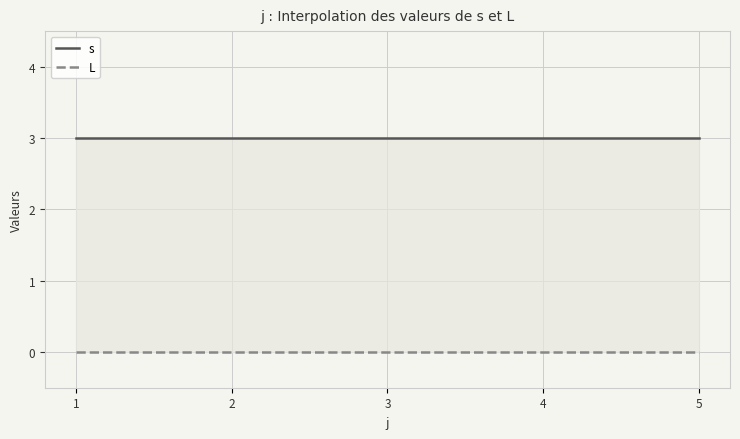

True or false: L and s intersect in this chart.

False